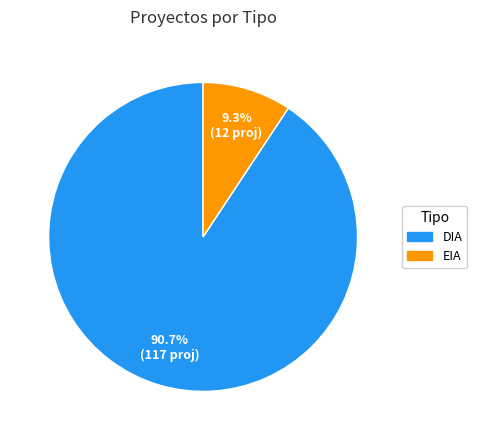

Rank the categories by value from lowest to highest.

EIA, DIA